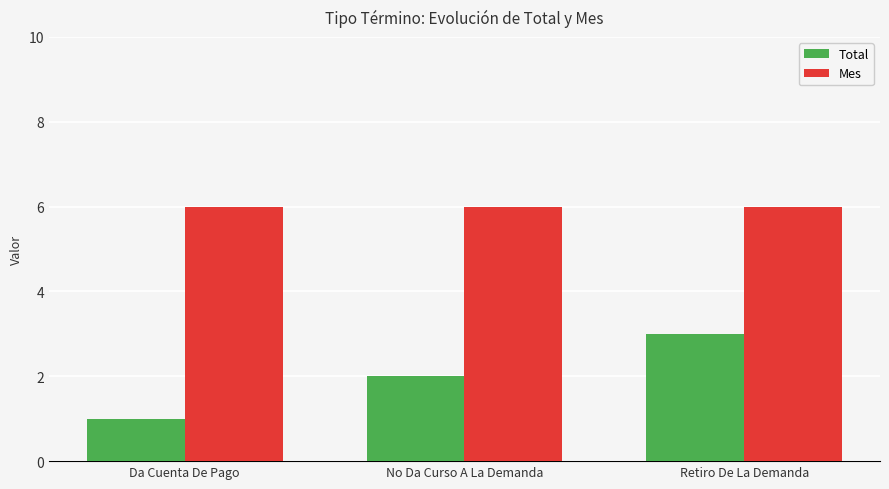

At how many categories does at least one series exceed 1?

3